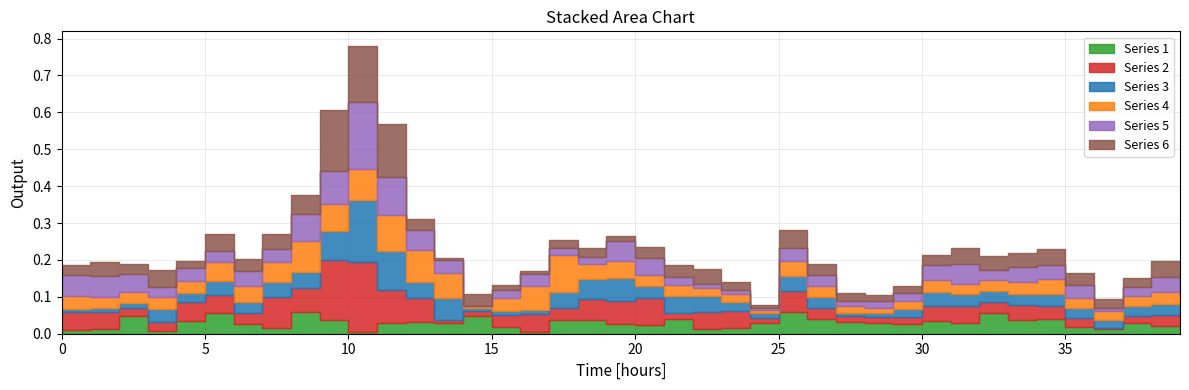

Where is Series 1 nearest to the value 0?

10